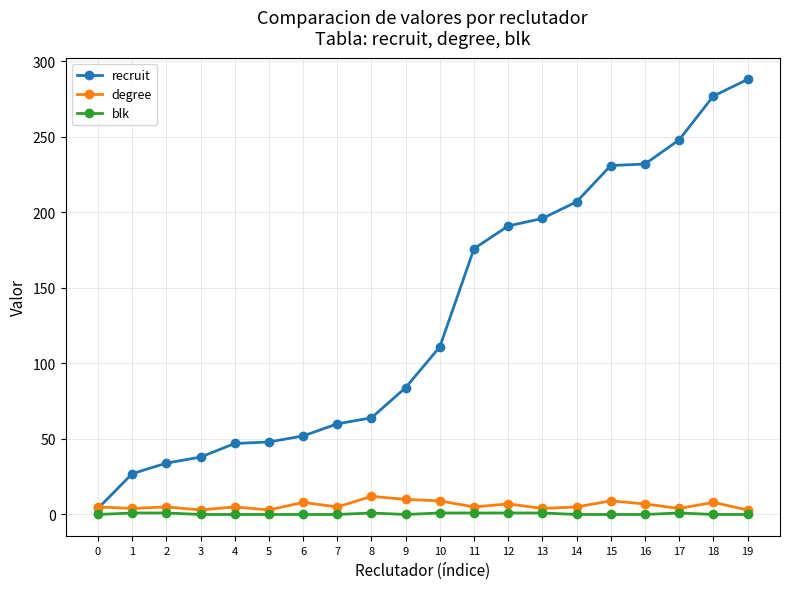

Which series changed the most between 7 and 16?

recruit